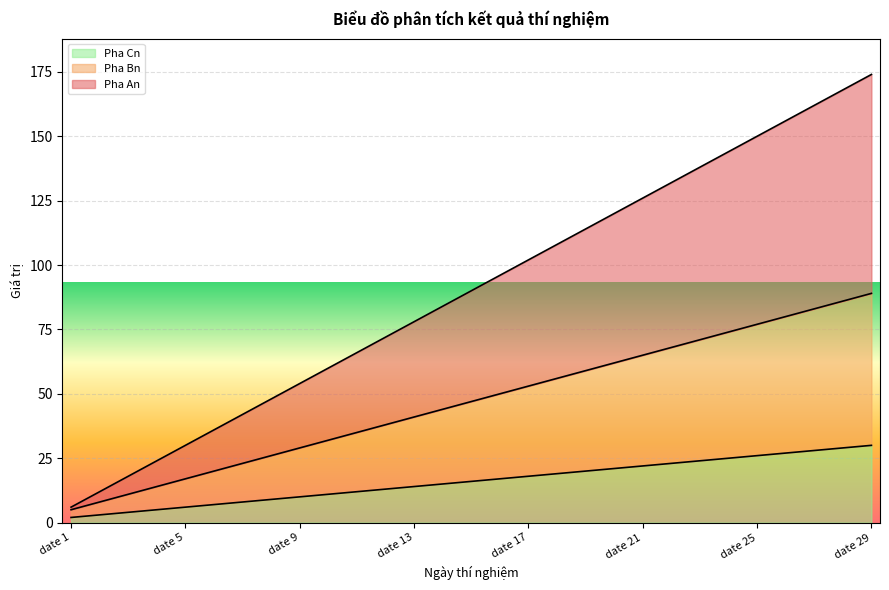

What is the highest value of the Pha Cn series?

30